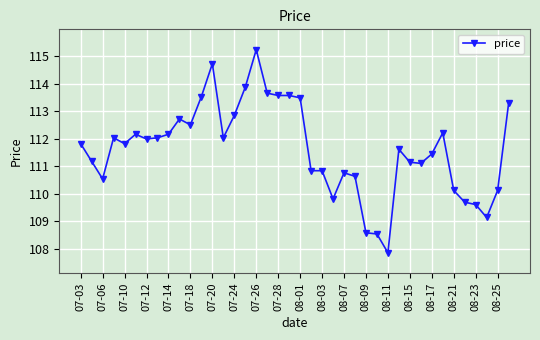

How many lines are shown in the chart?

1